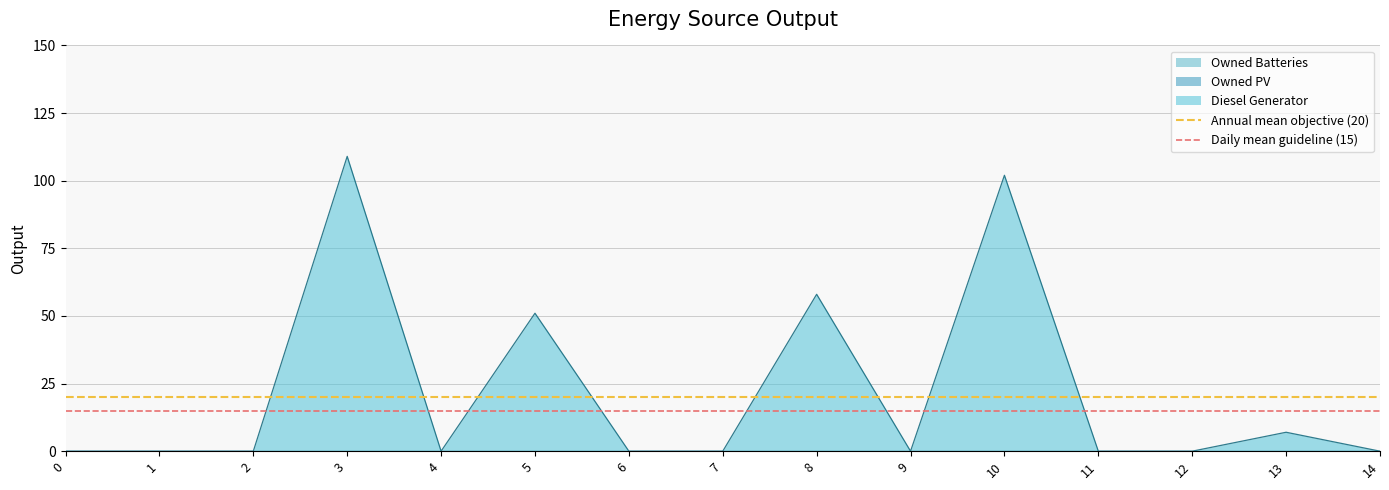

Is it true that Diesel Generator equals 7 at 13?

True